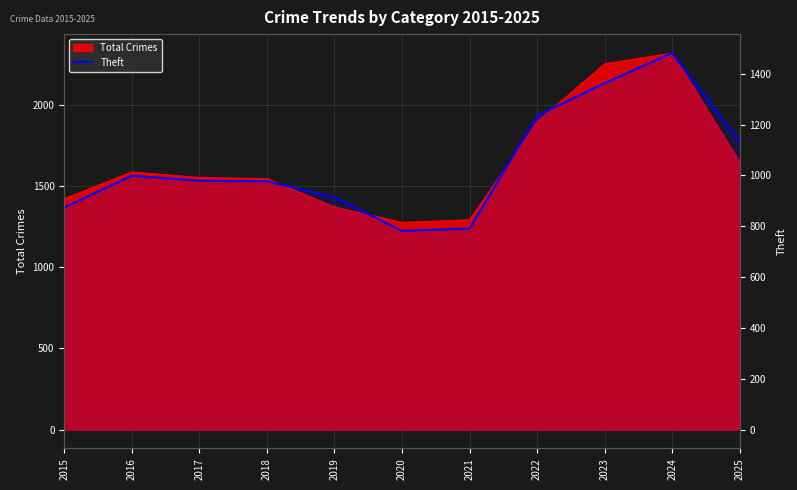

Which category has the lowest value across all series?

2020